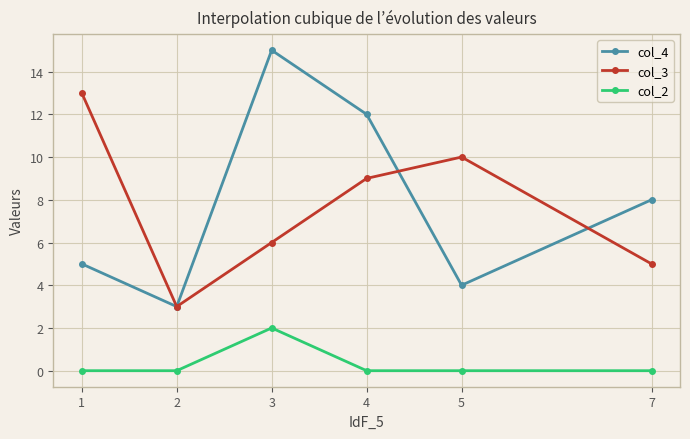

True or false: col_3 has more than 2 points higher than both neighbors.

False